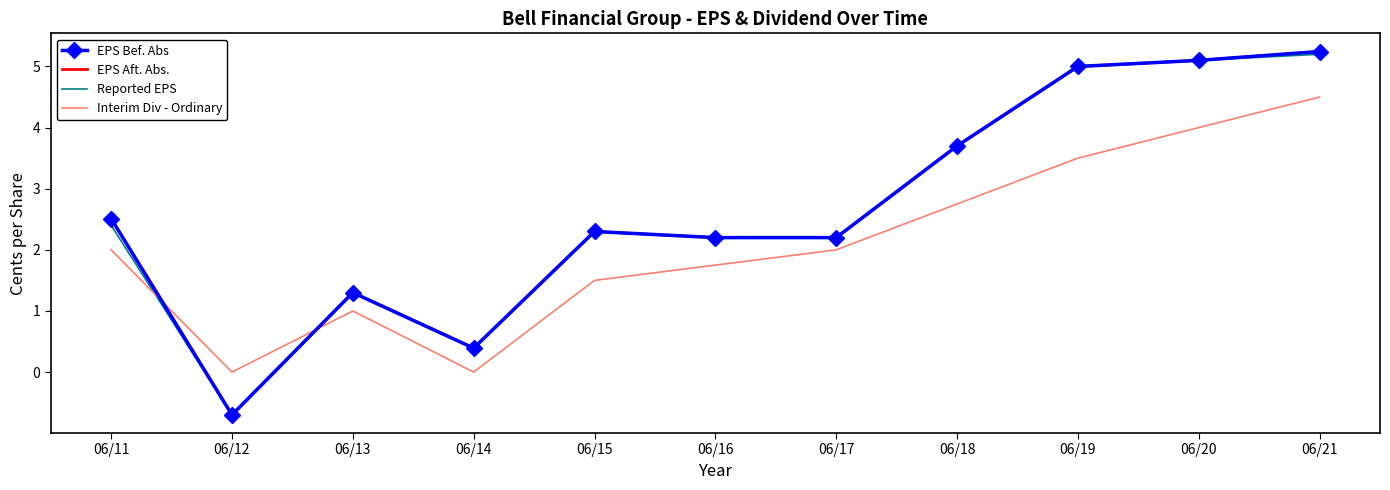

What is the difference between the highest and lowest values at 06/19?

1.5